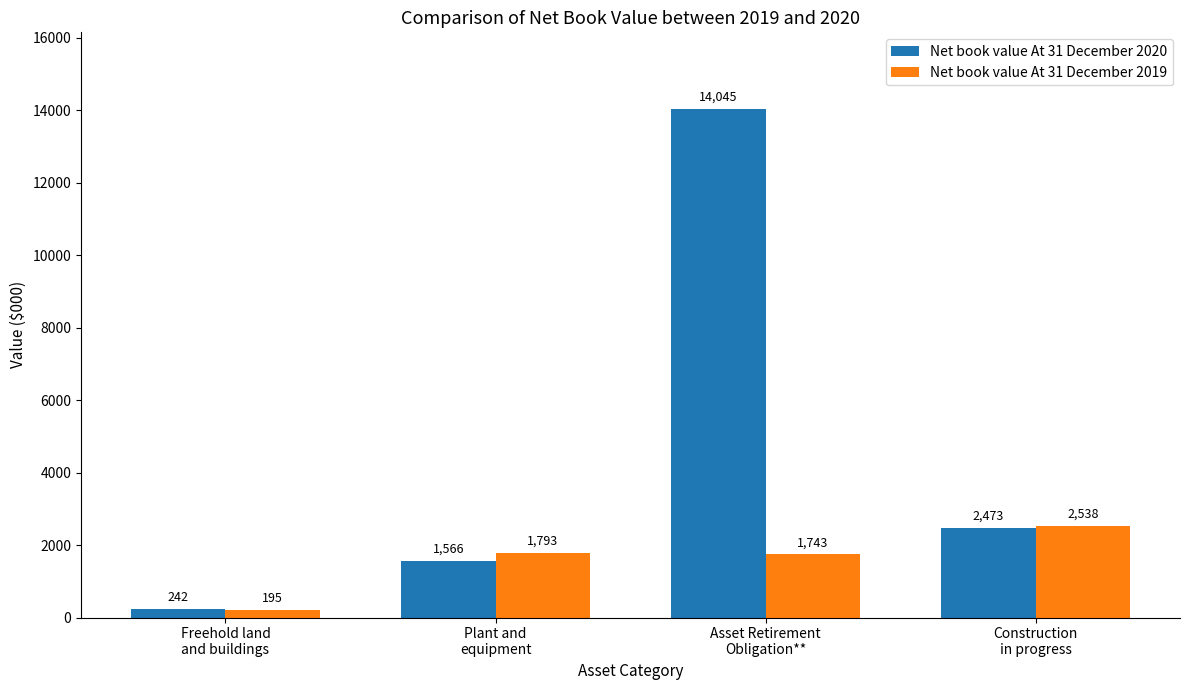

What is the greatest value displayed?

14045